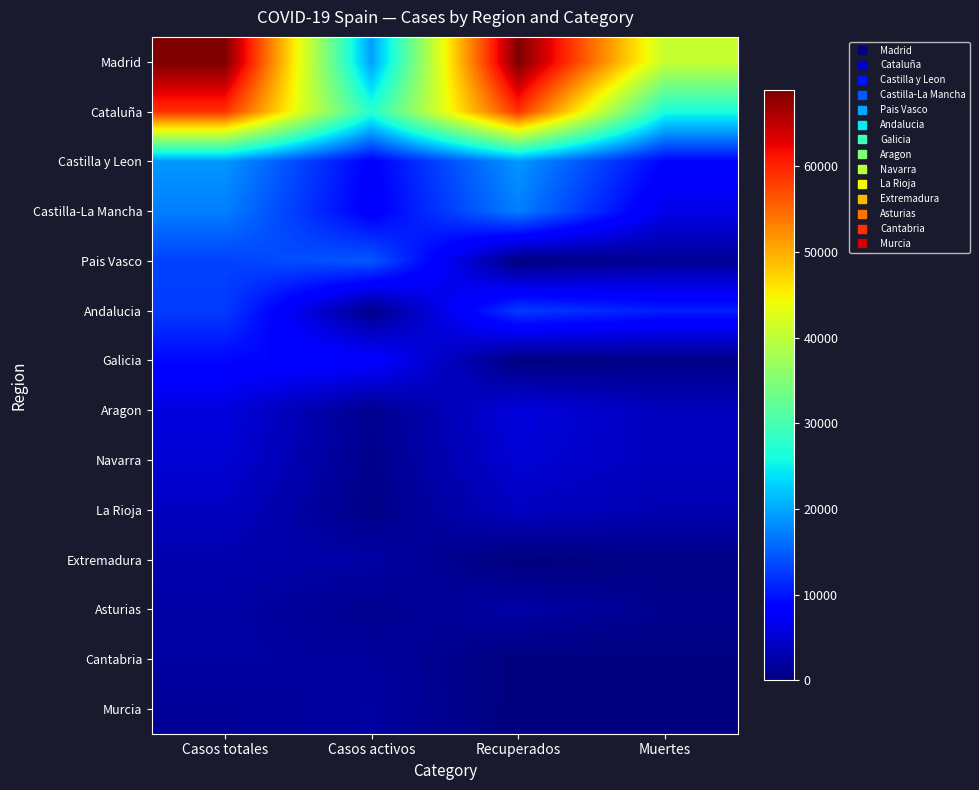

What is the difference between the highest and lowest values at Casos activos?

26646